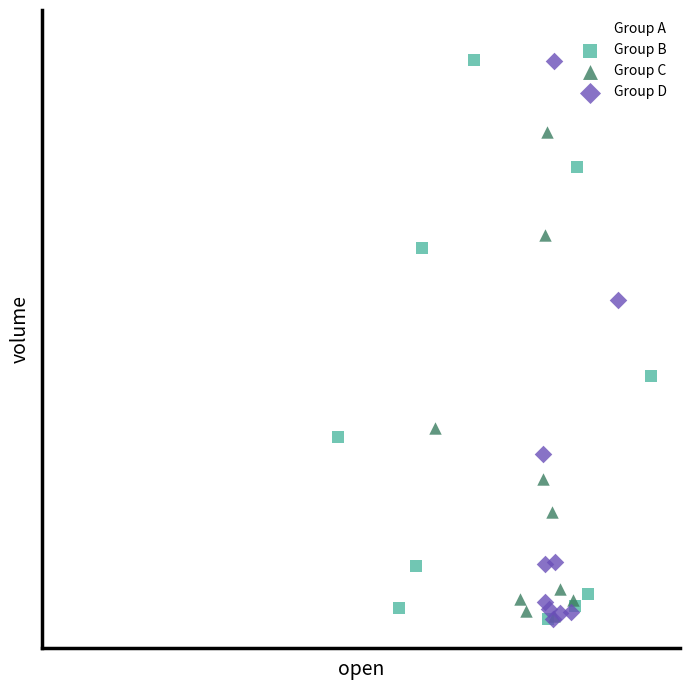

Which series reaches the maximum Y coordinate?

Group A